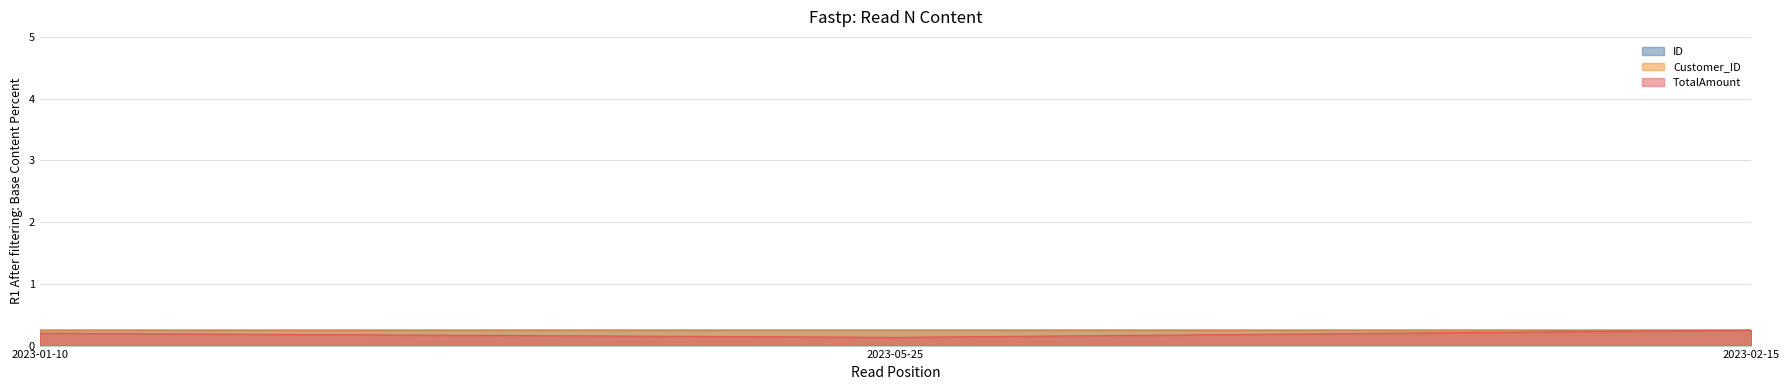

The Customer_ID series shows 0.1 at 2023-05-25. True or false?

False